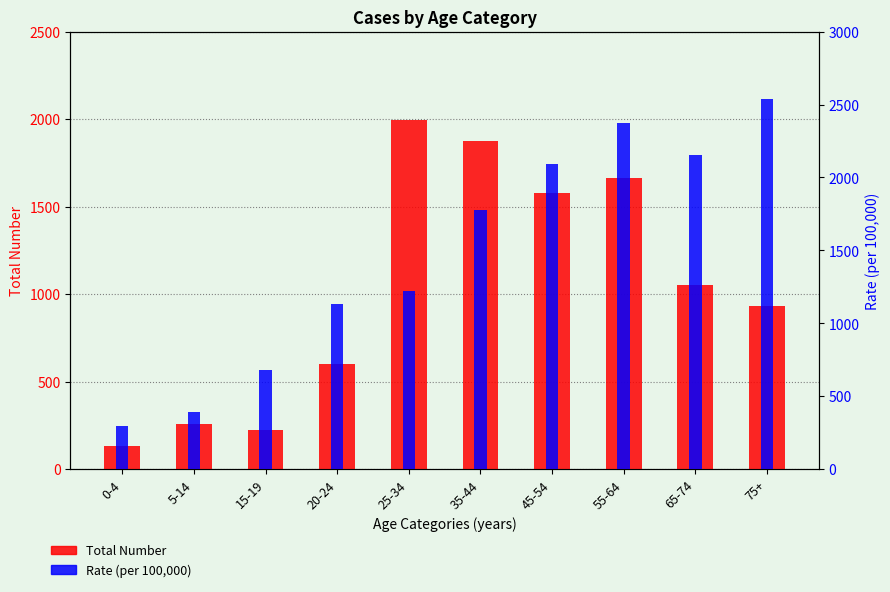

What is the greatest value displayed?

2535.8